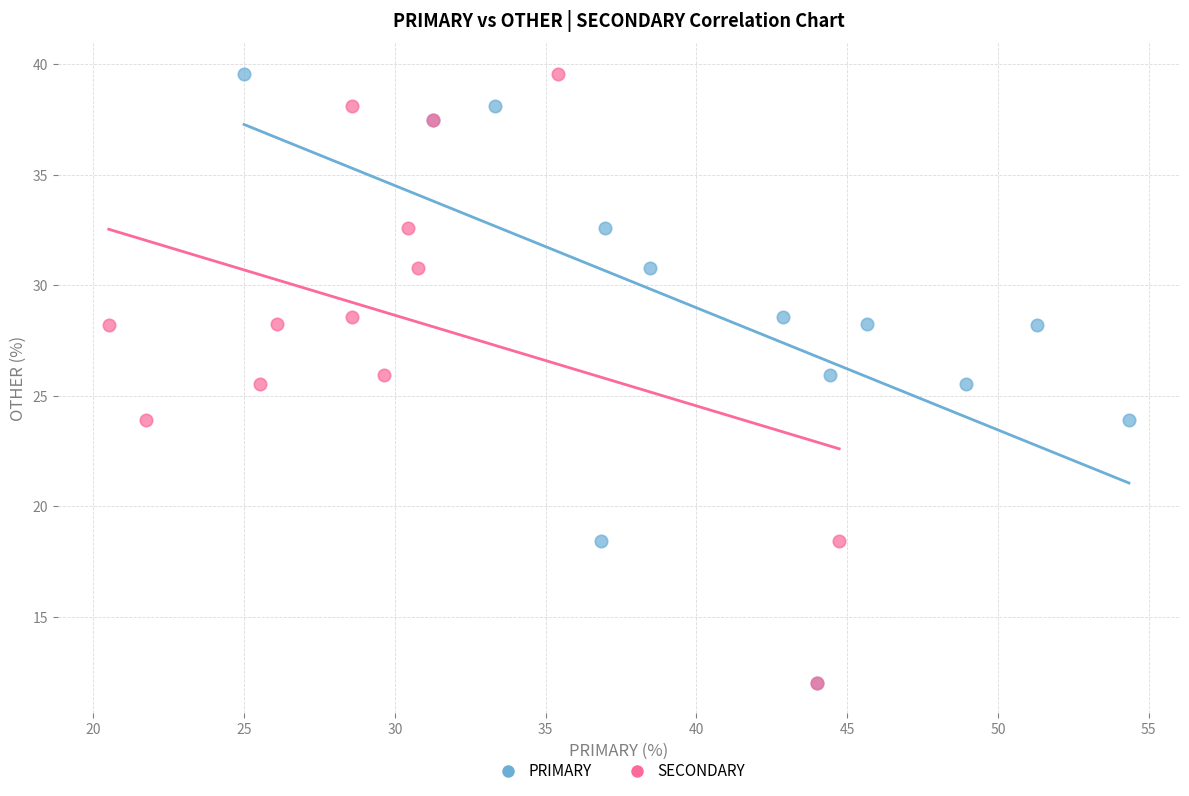

What are all the series names shown in the legend?

PRIMARY, SECONDARY